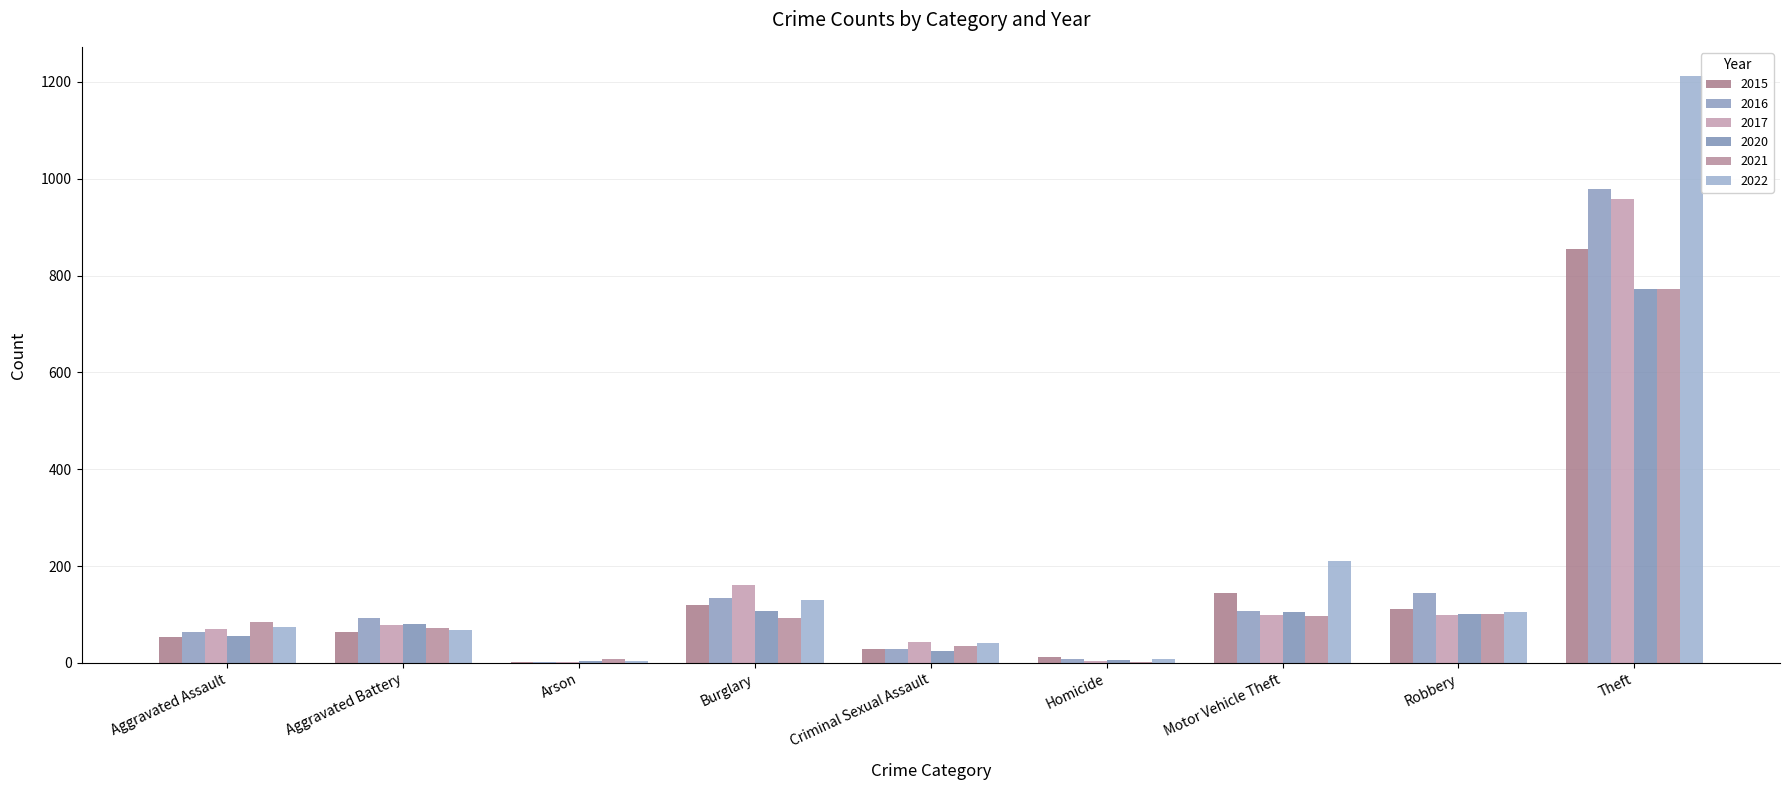

How many distinct data groups are displayed?

6